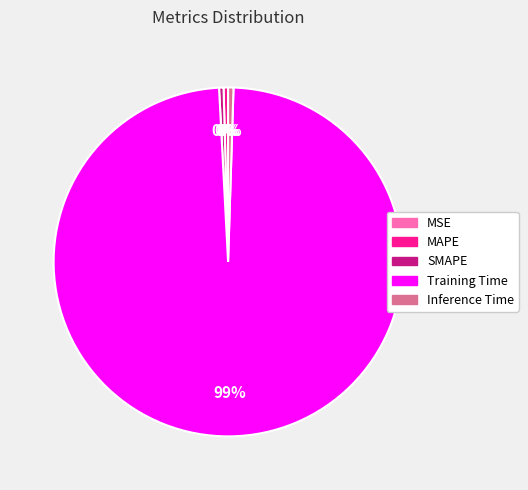

Do MAPE and SMAPE together represent more than half of the pie?

No